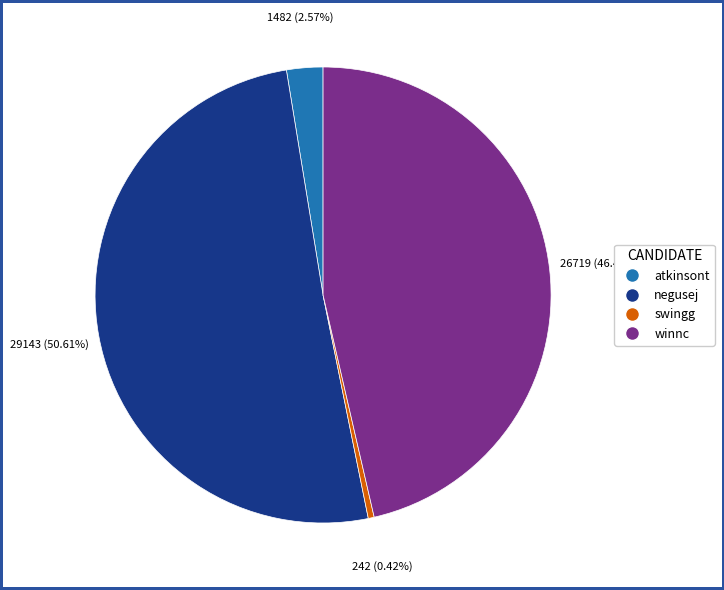

Which slice is the smallest?

swingg